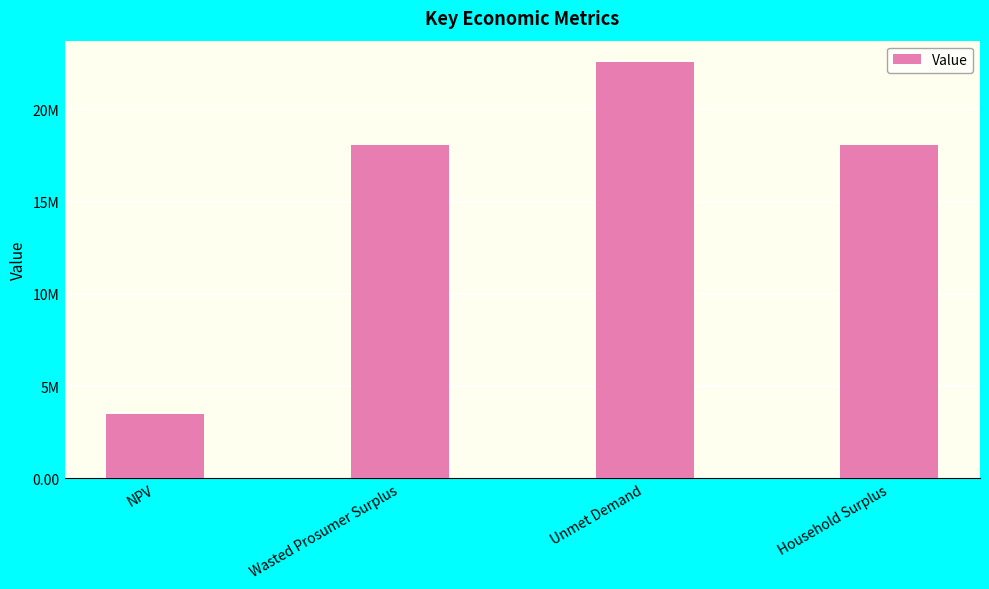

Rank the categories by value from lowest to highest.

NPV, Household Surplus, Wasted Prosumer Surplus, Unmet Demand